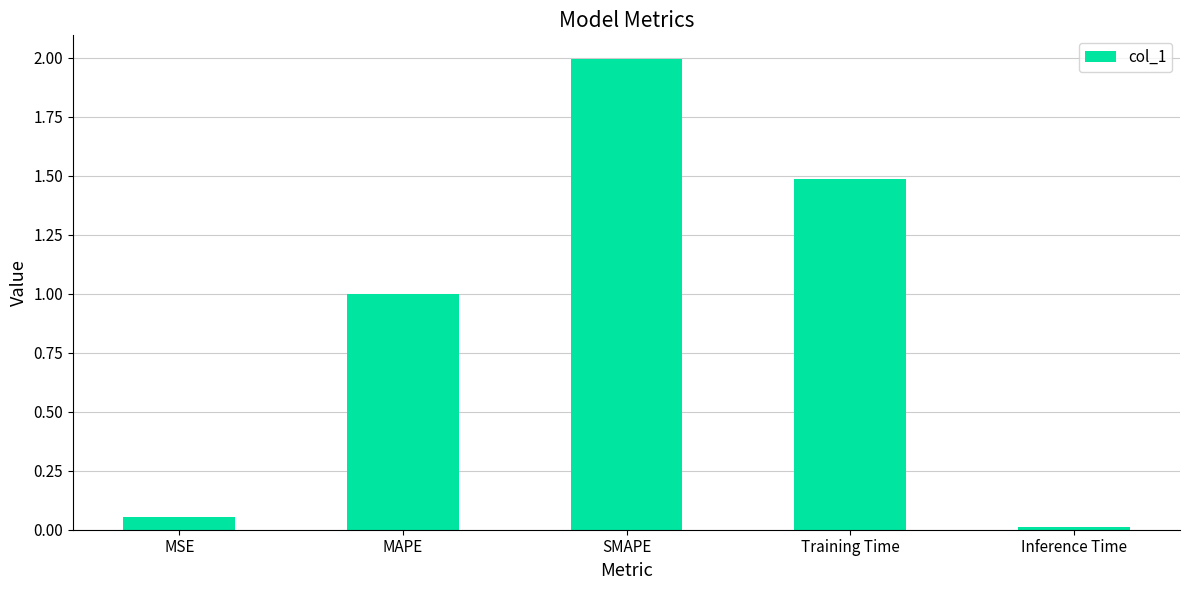

The value at SMAPE is 3.6. True or false?

False